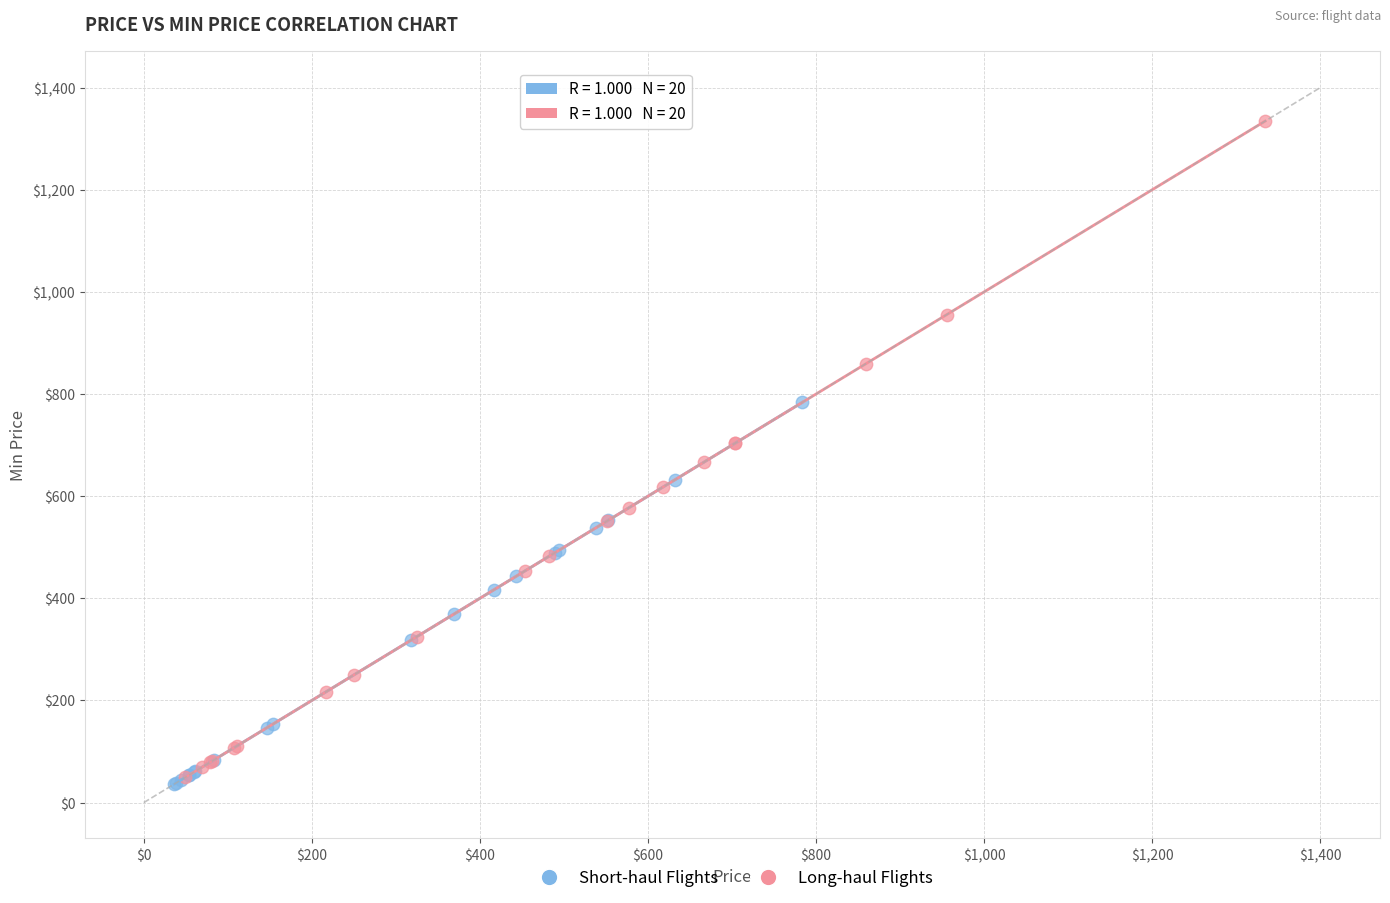

Which series reaches the maximum Y coordinate?

Long-haul Flights